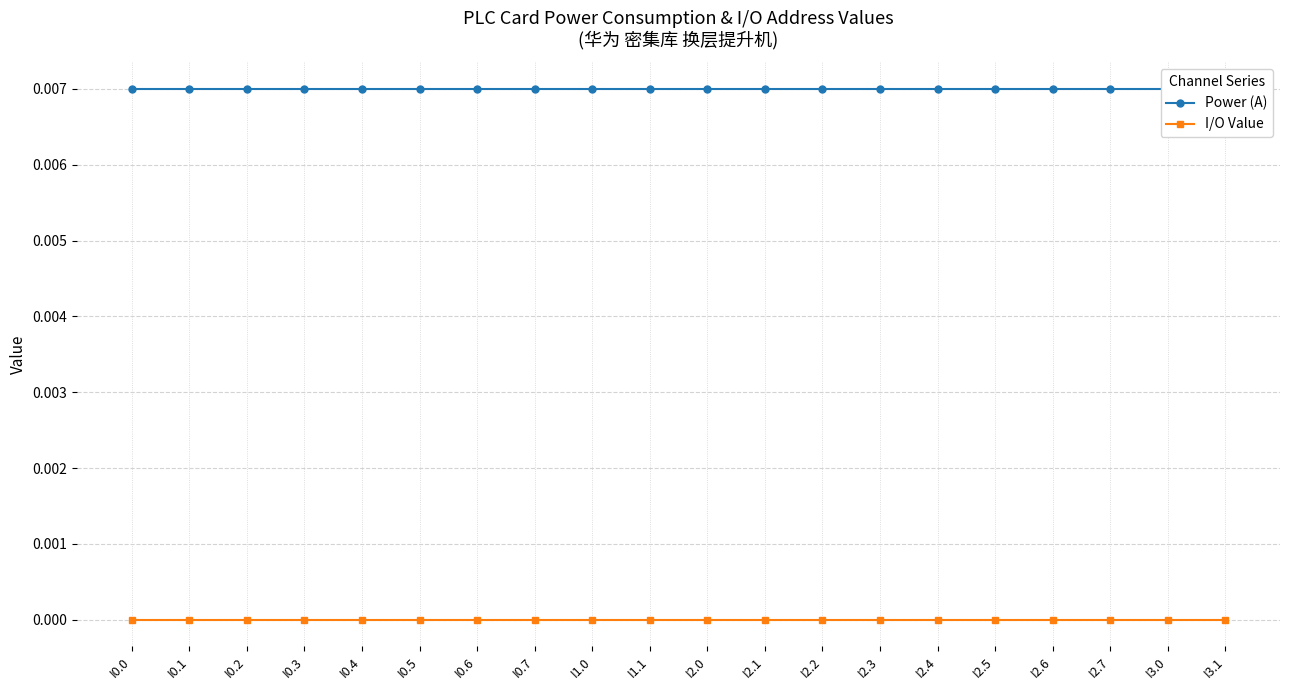

At which label does I/O Value reach its peak?

I0.0